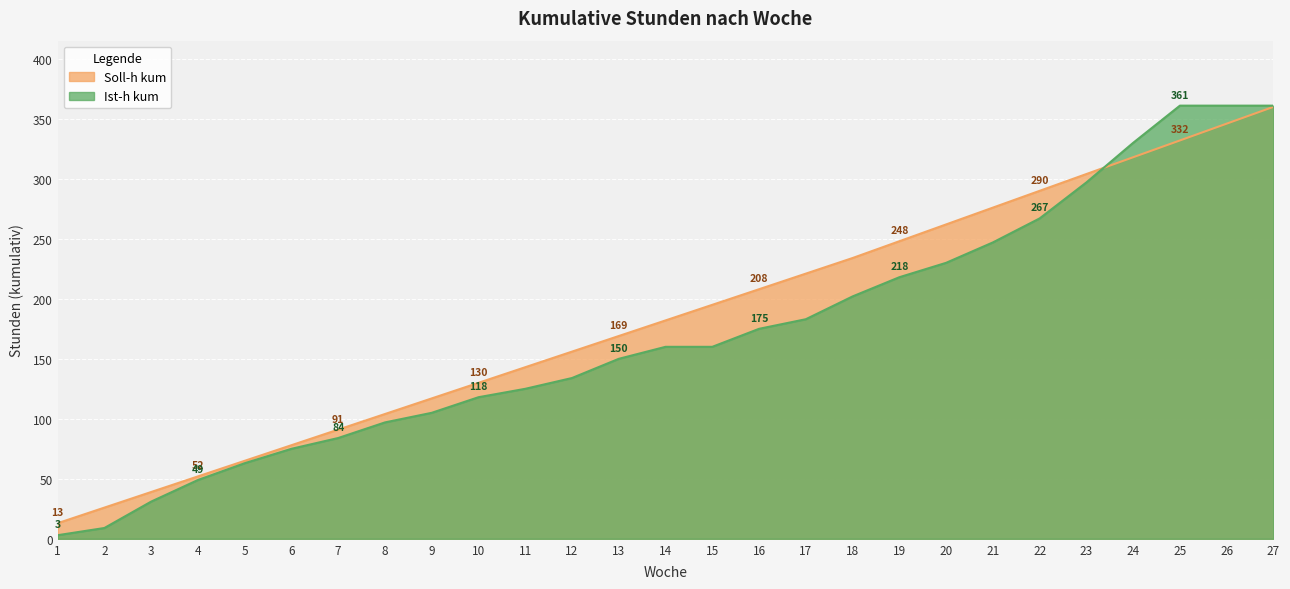

The Soll-h kum series shows 104 at 8. True or false?

True